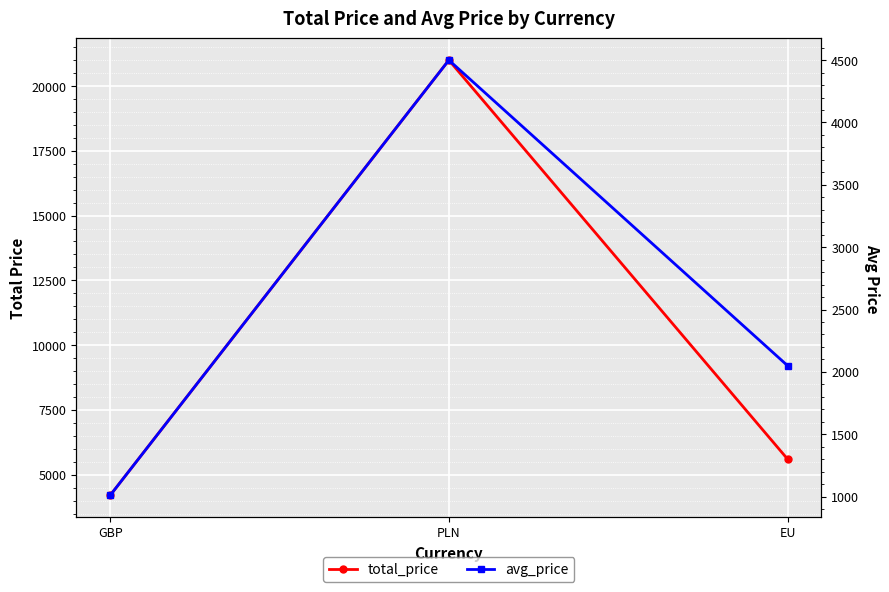

Does the chart display data point markers on the line(s)?

Yes